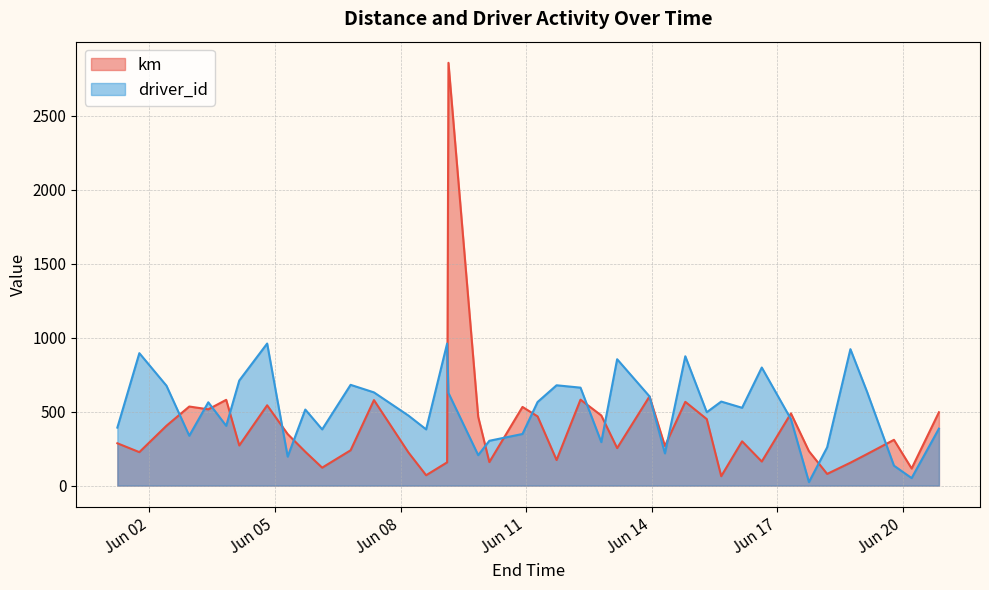

What is the sum of all km values?

15790.9